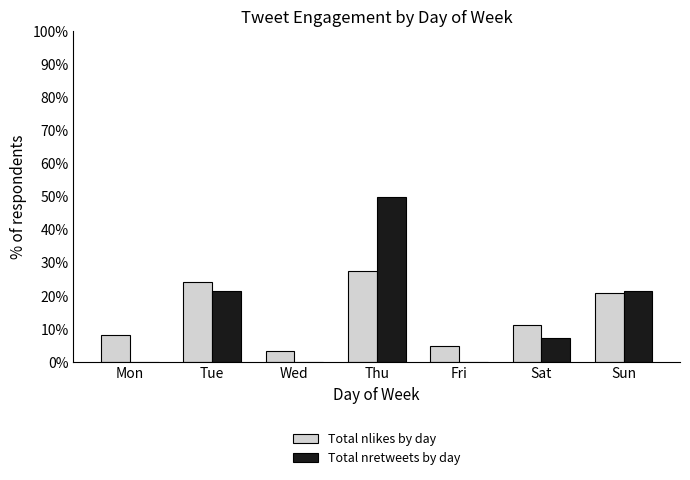

Is the value of Total nretweets by day at Thu greater than the value of Total nlikes by day at Wed?

Yes